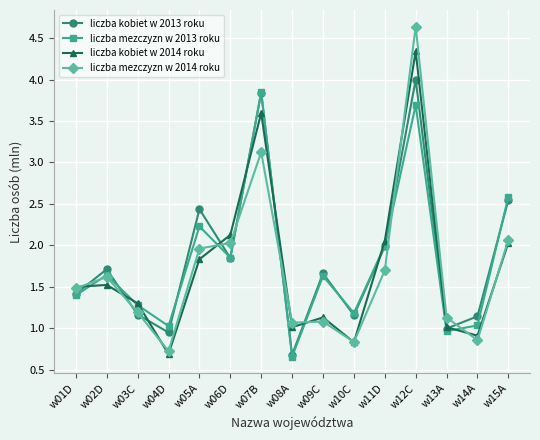

Which series has the largest total across all categories?

liczba kobiet w 2013 roku